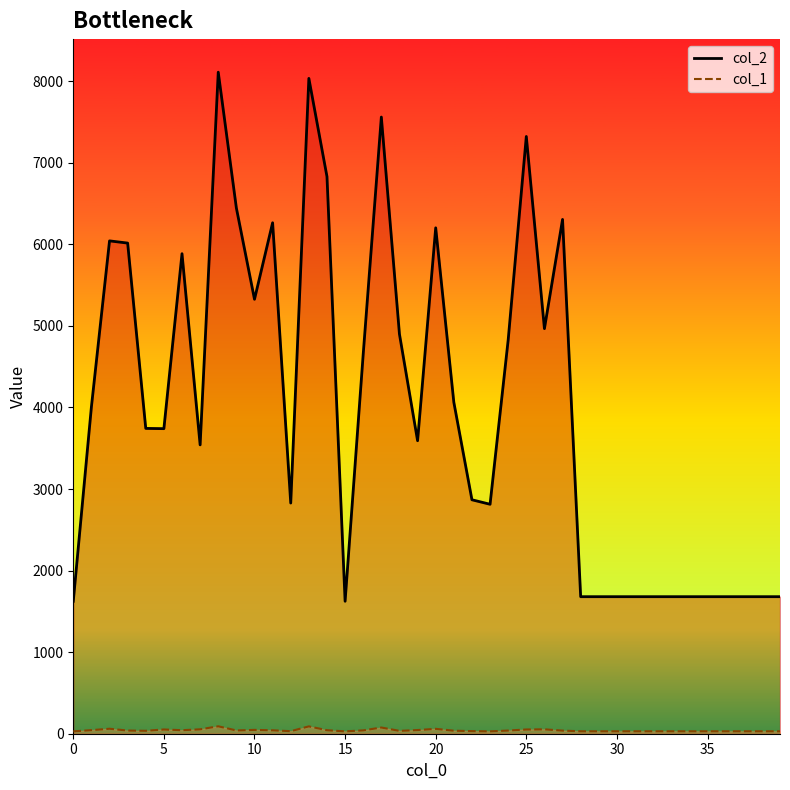

Does the chart have visible grid lines?

No